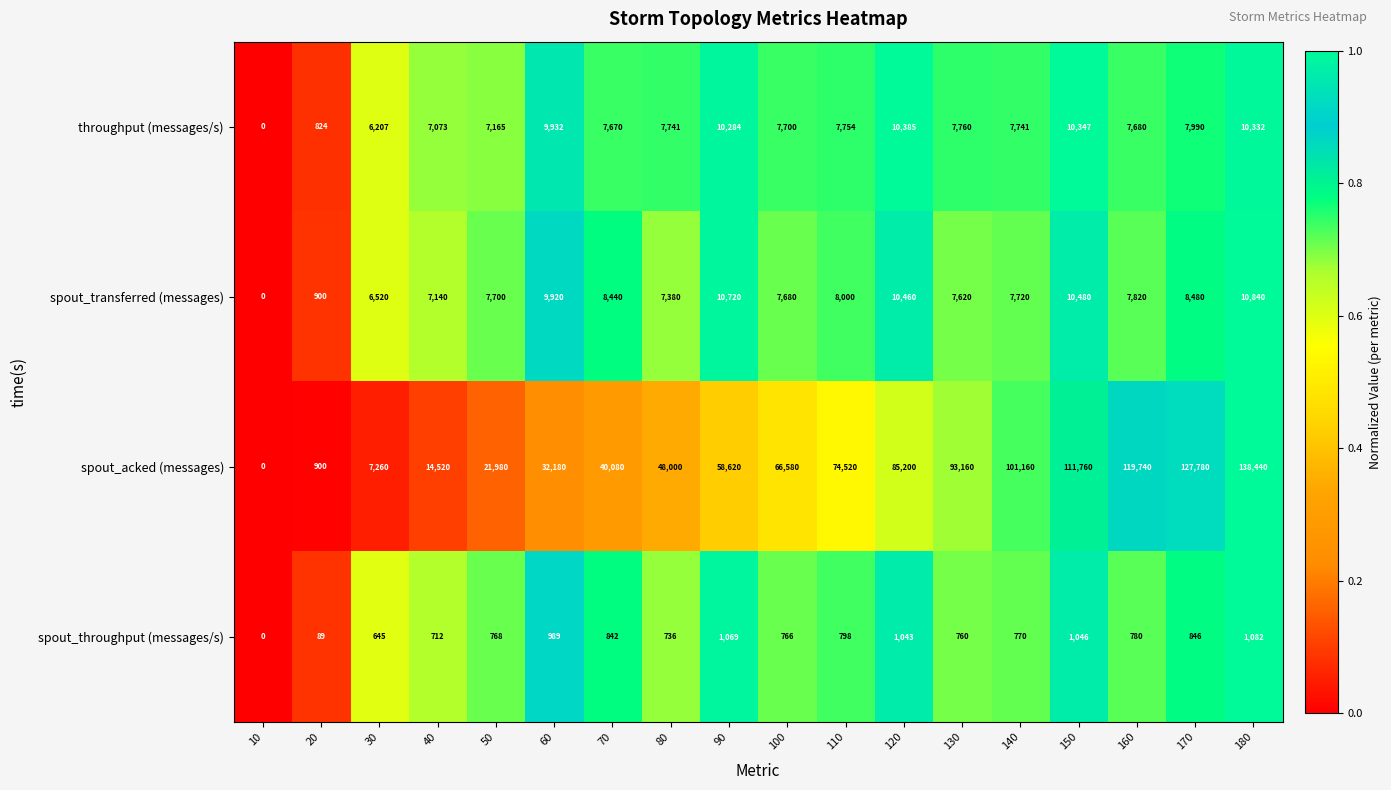

What is the spread (max minus min) of values at 40?

13808